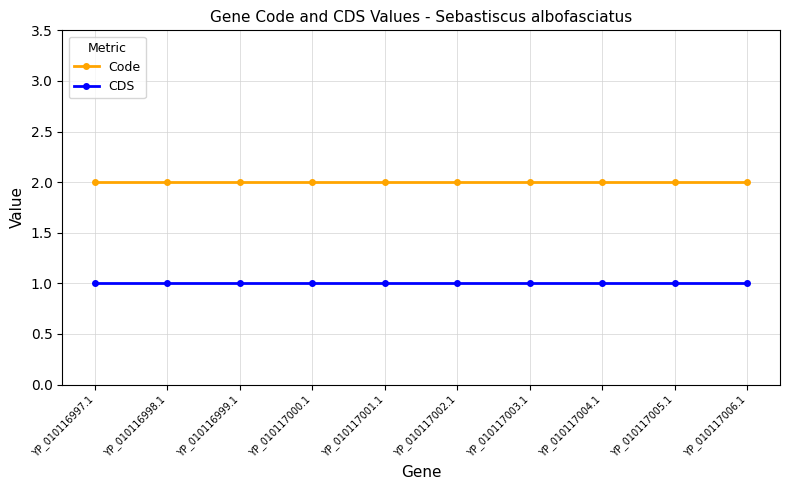

True or false: Code and CDS intersect in this chart.

False